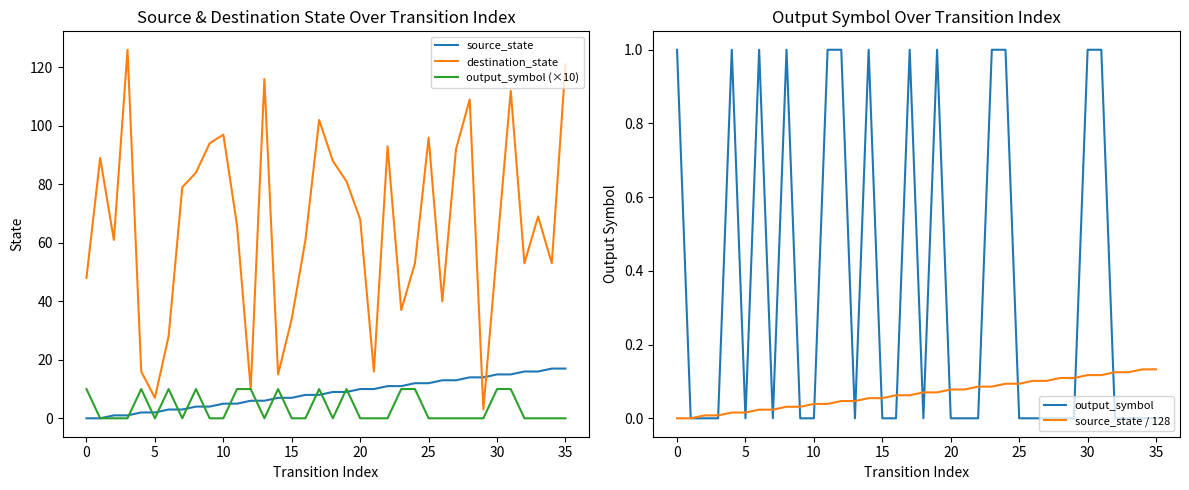

What is the minimum value for destination_state?

3